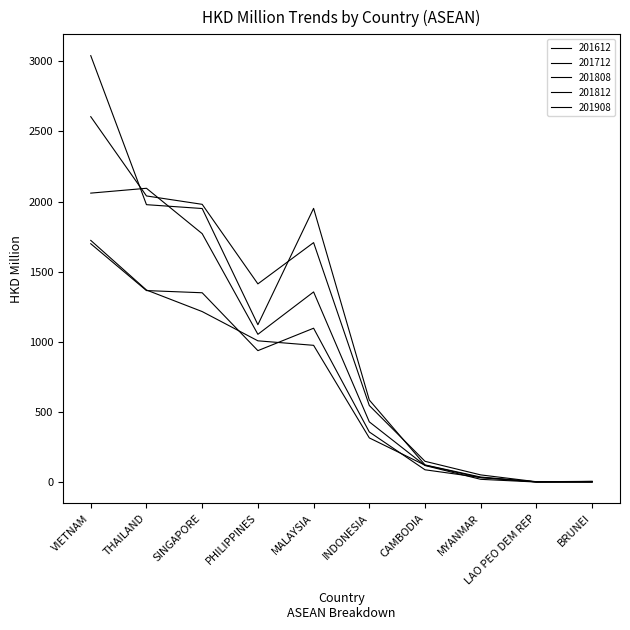

What is the maximum value shown in the chart?

3040.1